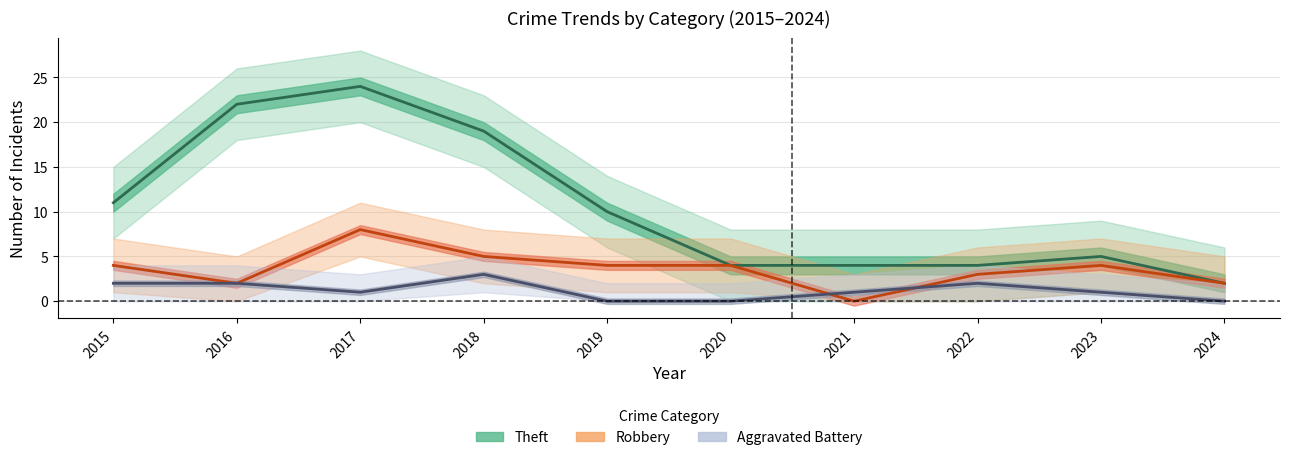

True or false: Aggravated Battery and Robbery intersect in this chart.

True